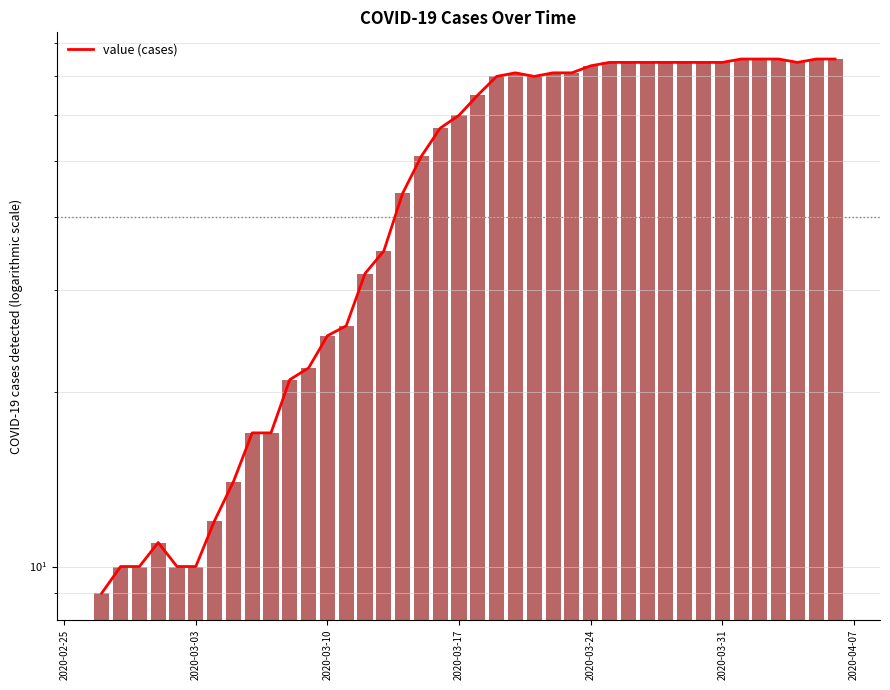

Reading right to left, transcribe all the data shown in this chart.

75	75	74	75	75	75	74	74	74	74	74	74	74	73	71	71	70	71	70	65	60	57	51	44	35	32	26	25	22	21	17	17	14	12	10	10	11	10	10	9